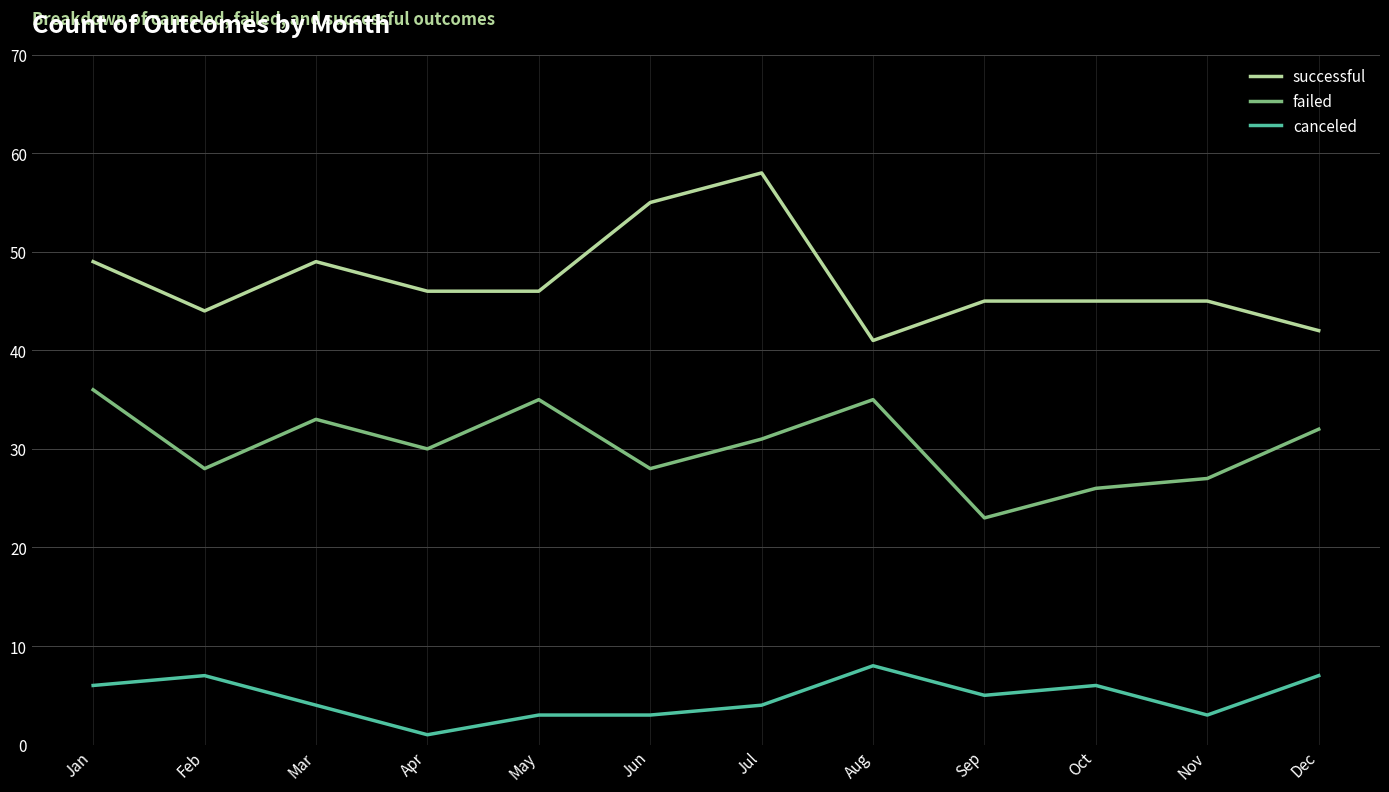

Reading left to right, transcribe all the data shown in this chart.

successful: Jan=49	Feb=44	Mar=49	Apr=46	May=46	Jun=55	Jul=58	Aug=41	Sep=45	Oct=45	Nov=45	Dec=42
failed: Jan=36	Feb=28	Mar=33	Apr=30	May=35	Jun=28	Jul=31	Aug=35	Sep=23	Oct=26	Nov=27	Dec=32
canceled: Jan=6	Feb=7	Mar=4	Apr=1	May=3	Jun=3	Jul=4	Aug=8	Sep=5	Oct=6	Nov=3	Dec=7